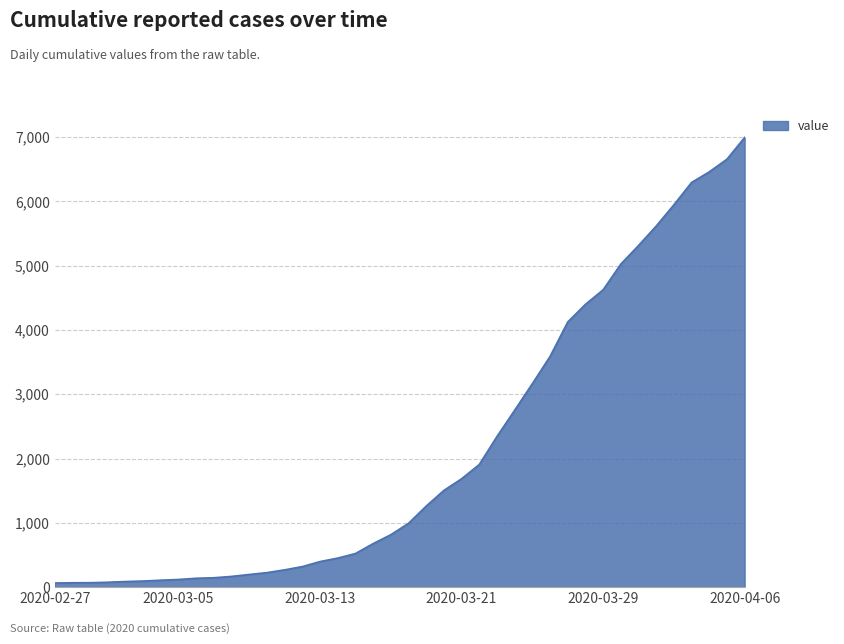

What is the maximum value shown in the chart?

6995